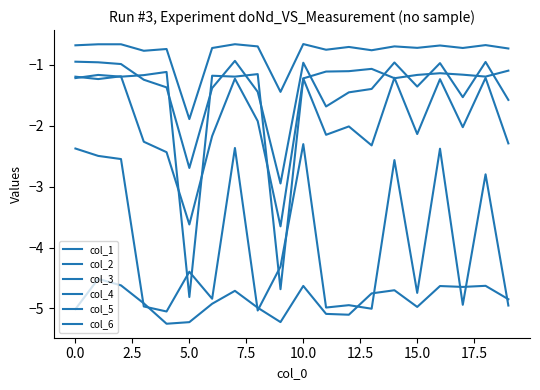

Is this an area chart (filled region under the line)?

No